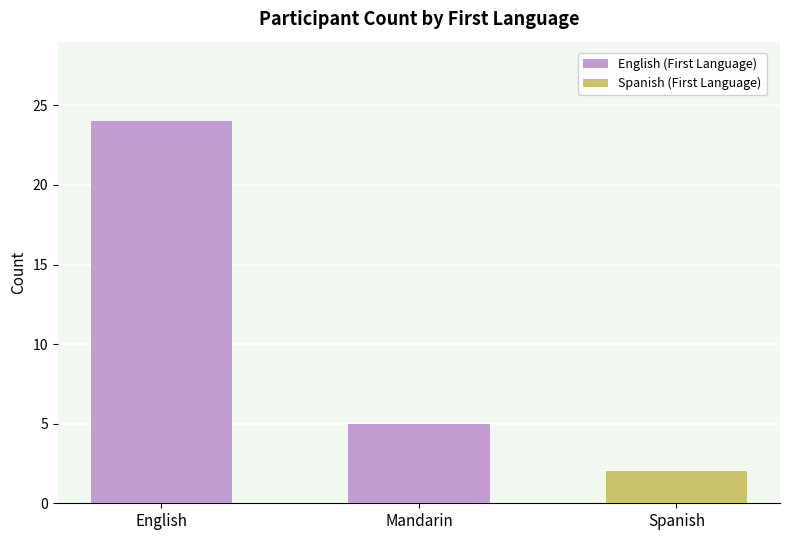

Which series has the widest spread of values?

English (First Language)